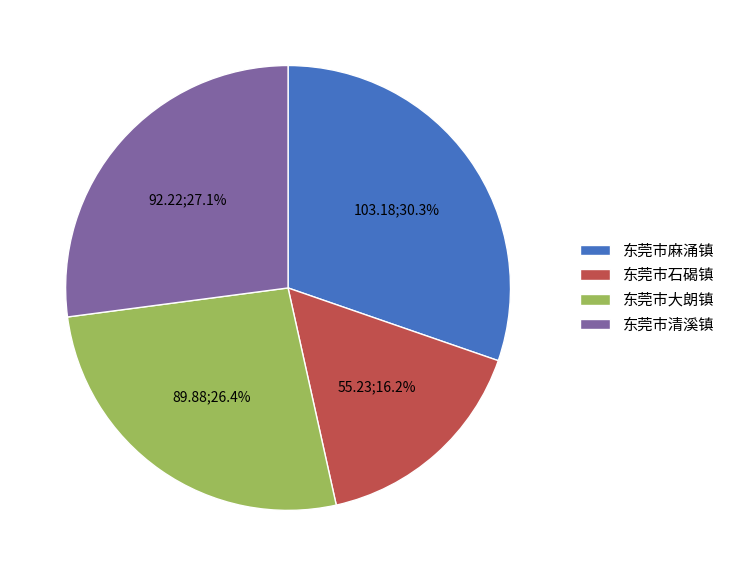

What percentage is the 东莞市石碣镇 slice, to the nearest percent?

16%